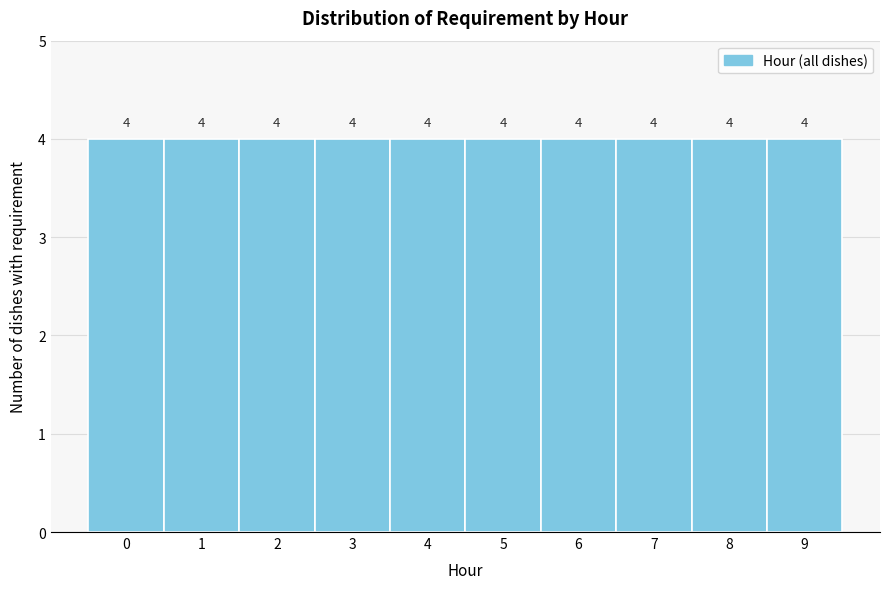

Reading left to right, transcribe this chart: for each bar, give the range it covers on the x-axis and its height.

-0.5 to 0.5: 4
0.5 to 1.5: 4
1.5 to 2.5: 4
2.5 to 3.5: 4
3.5 to 4.5: 4
4.5 to 5.5: 4
5.5 to 6.5: 4
6.5 to 7.5: 4
7.5 to 8.5: 4
8.5 to 9.5: 4